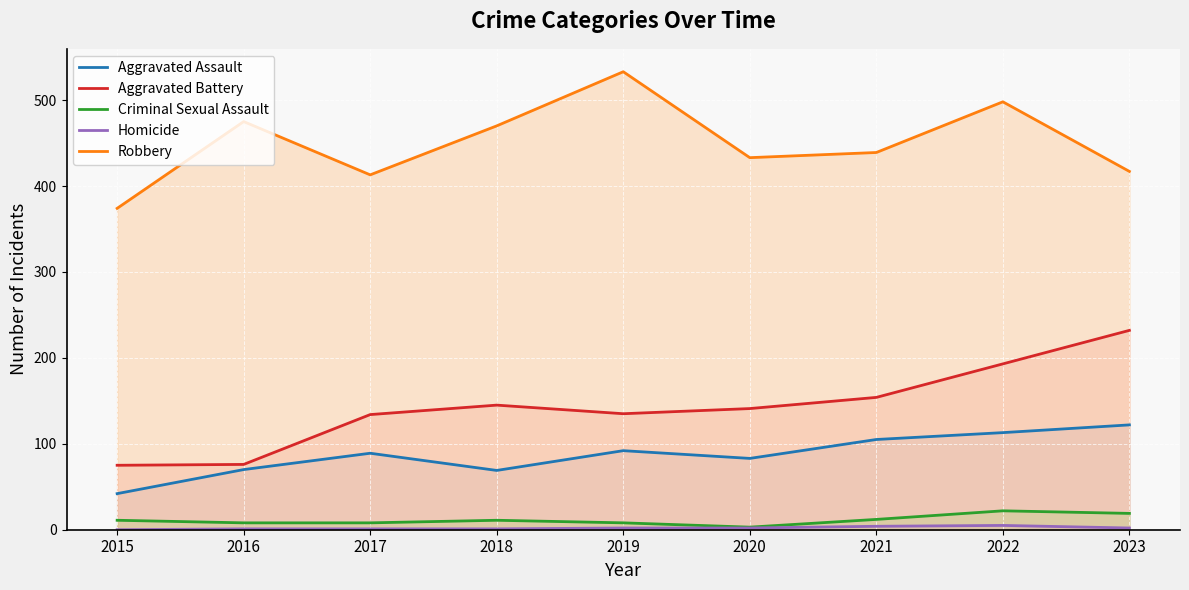

What is the average value of the Aggravated Assault series?

87